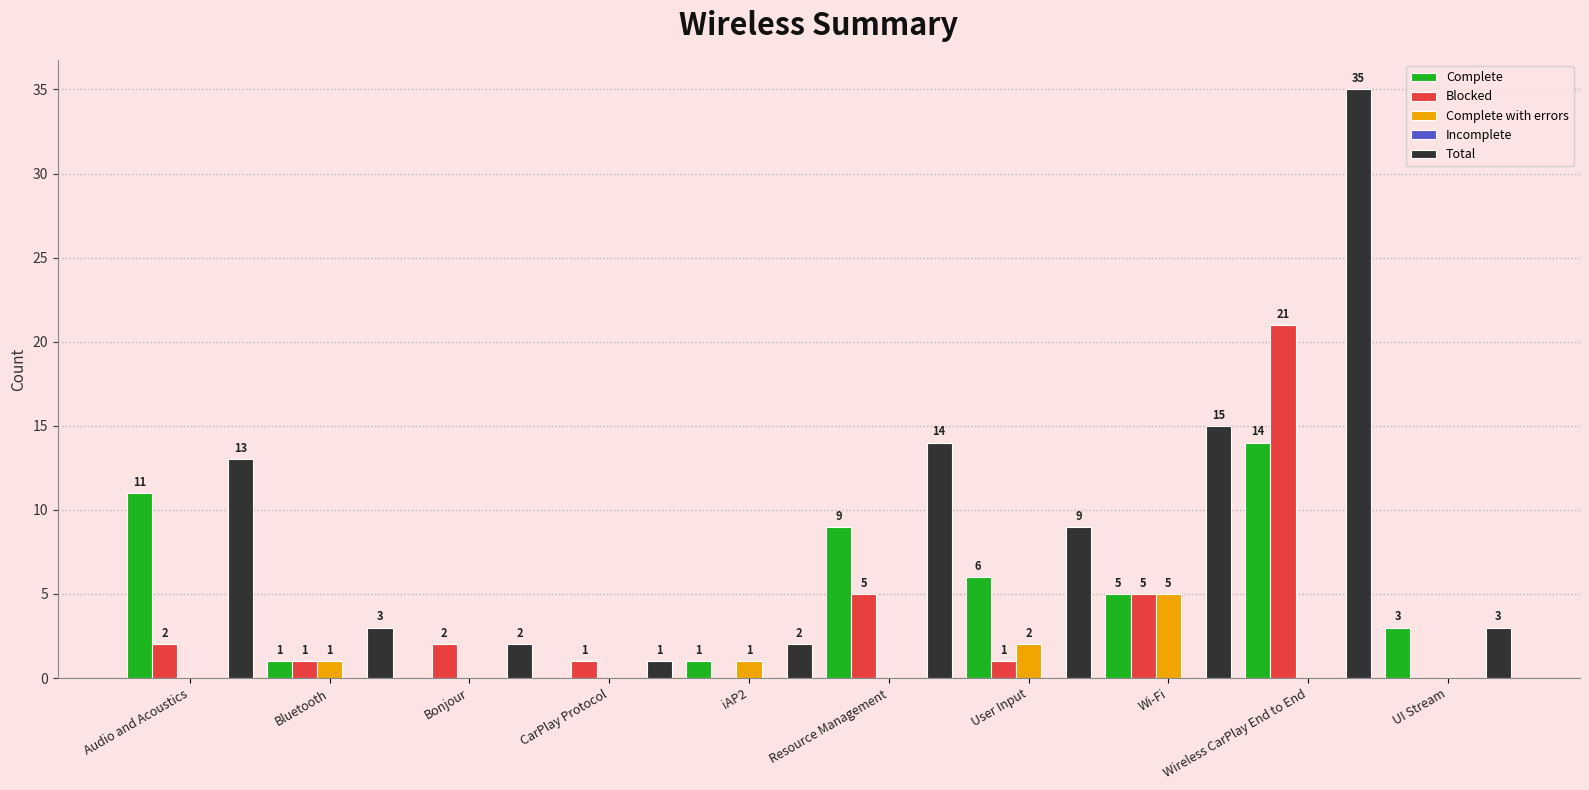

At which category is the sum across all series the highest?

Wireless CarPlay End to End